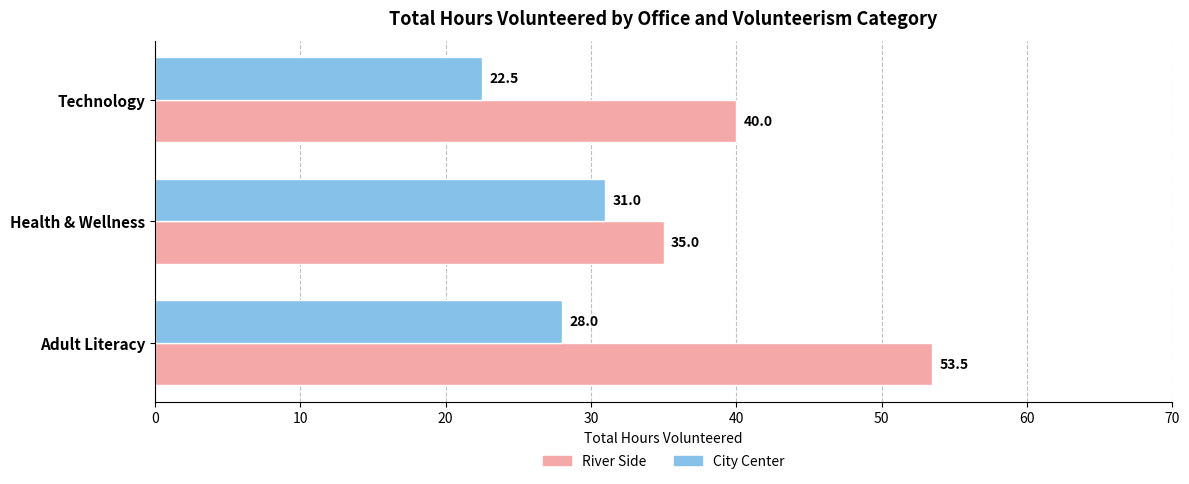

What is the minimum value for City Center?

22.5